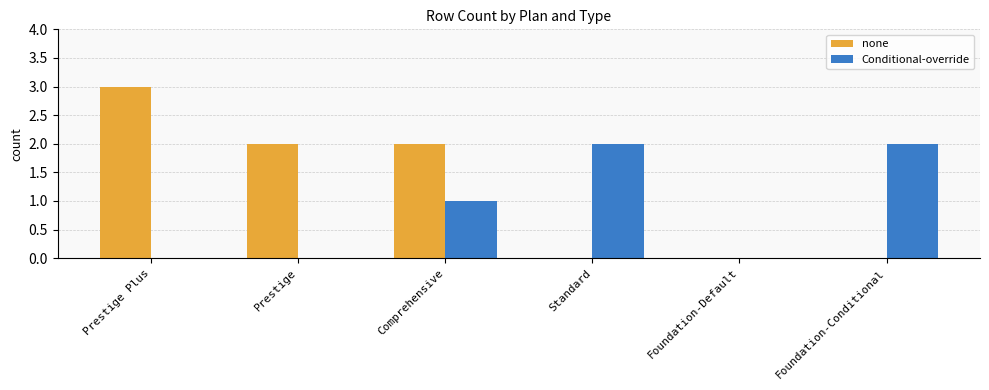

Which series has the largest total across all categories?

none